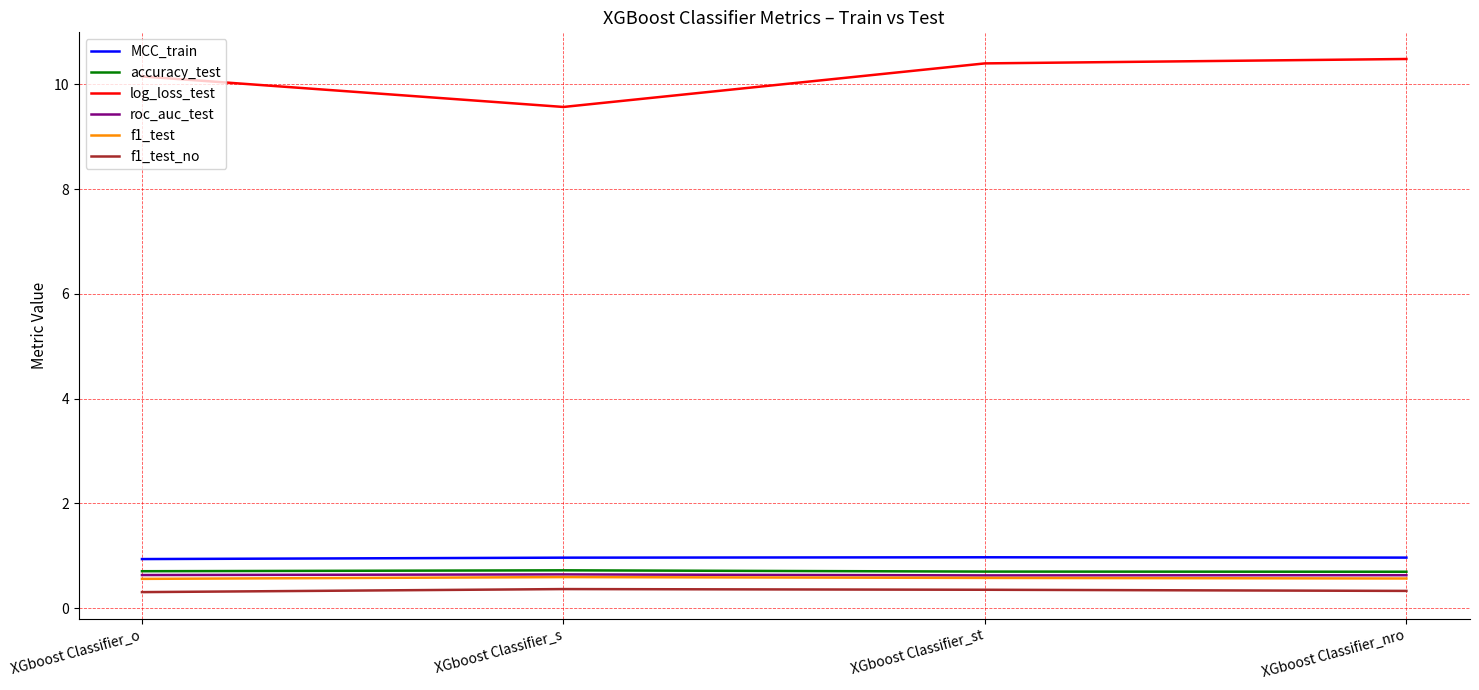

The value of accuracy_test at XGboost Classifier_s is 0.7. True or false?

True